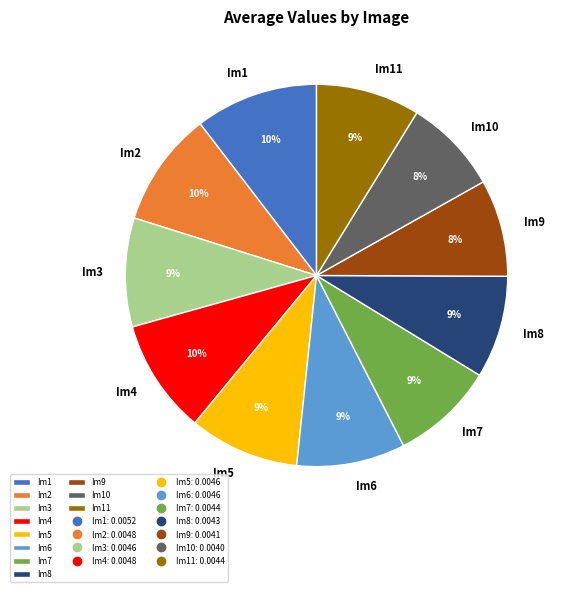

How many segments does this pie chart have?

11